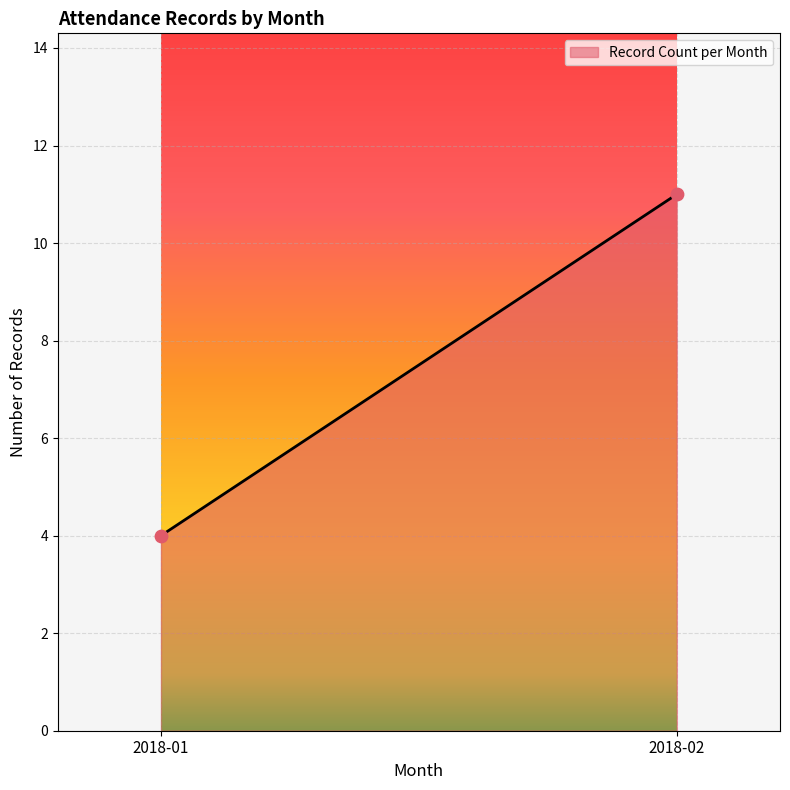

What is the range of Y values (max minus min)?

7